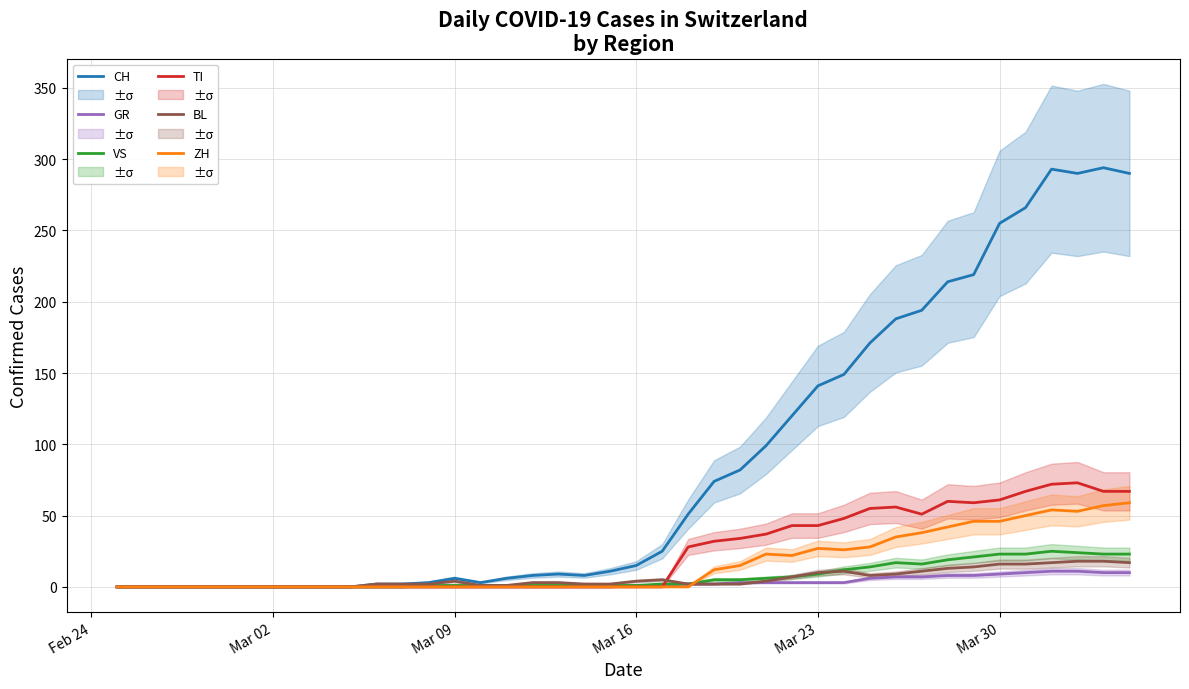

How many interior local valleys does the TI series have?

2